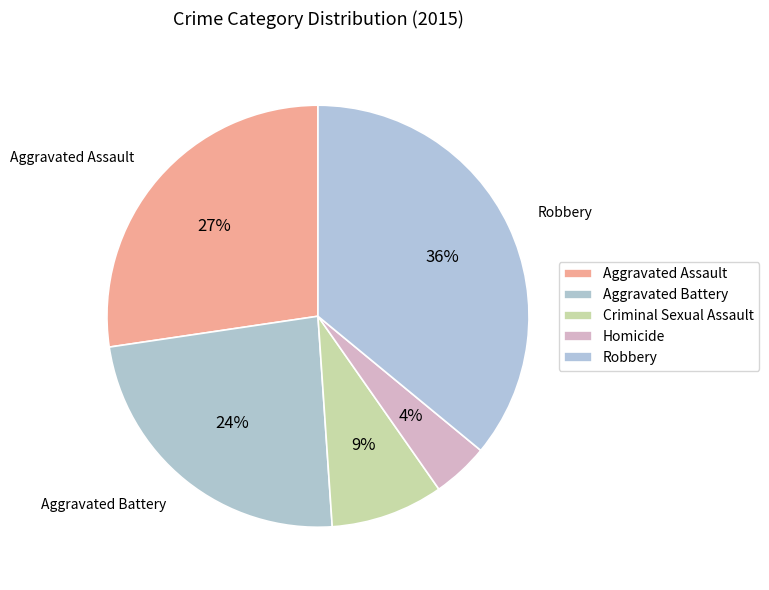

Is it true that Aggravated Assault is 27% of the pie?

True